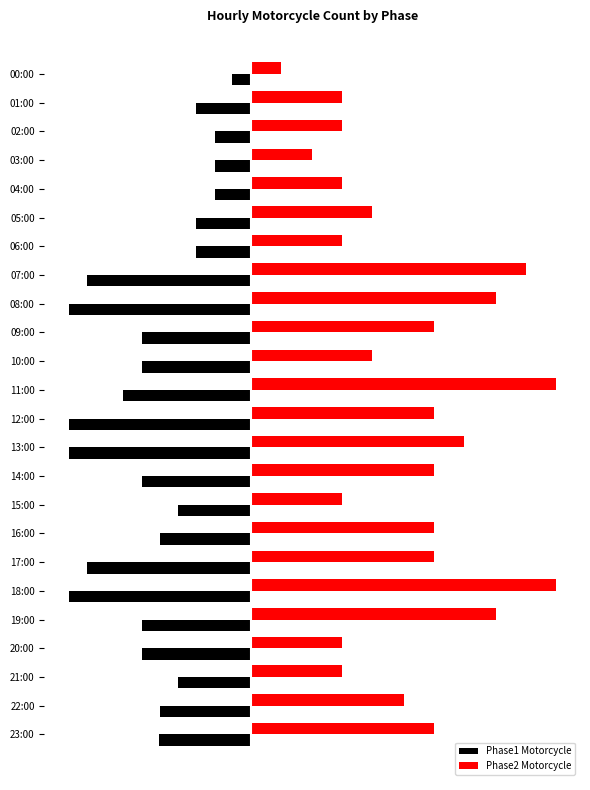

What are all the series names shown in the legend?

Phase1 Motorcycle, Phase2 Motorcycle